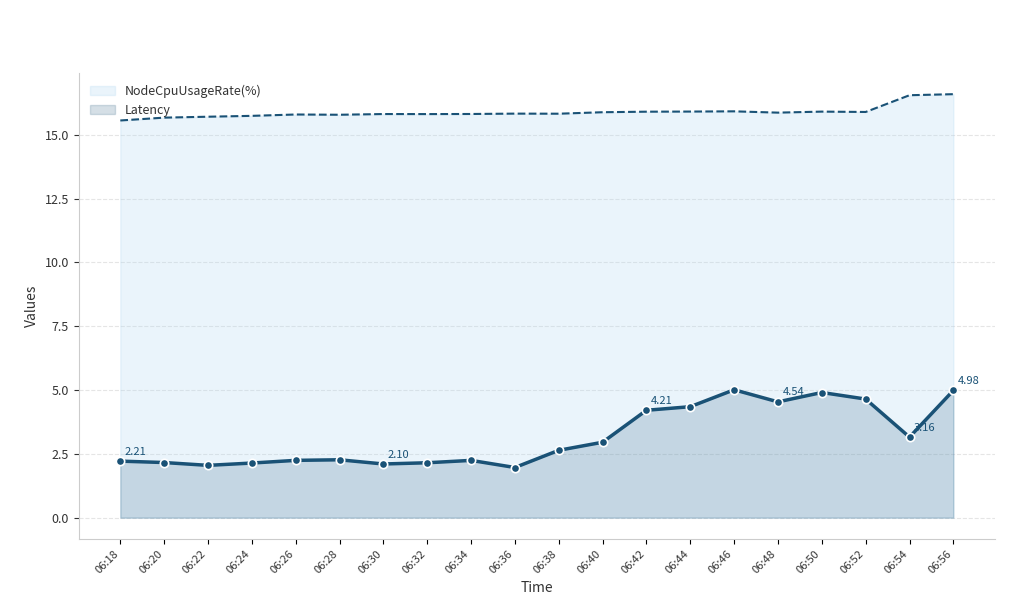

True or false: Latency and NodeCpuUsageRate(%) cross at least once.

False